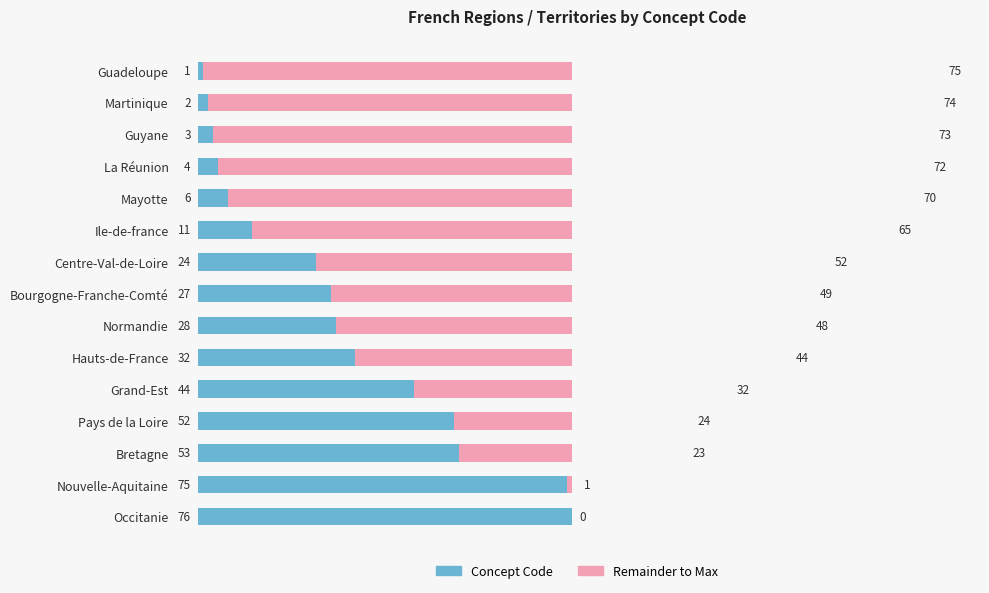

Count the number of data series in this chart.

2